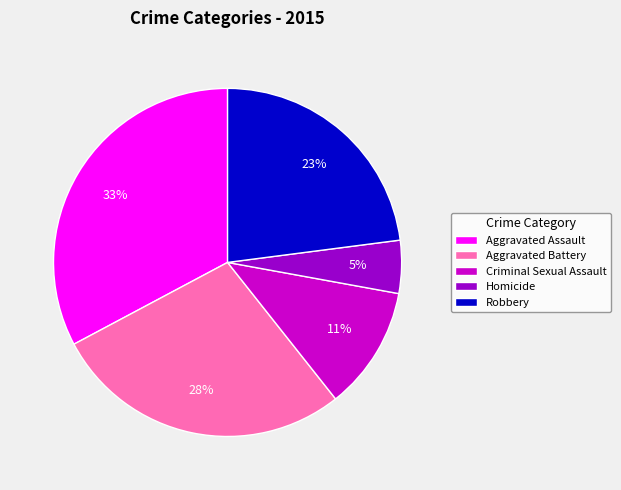

To the nearest percent, what is the difference between the largest and smallest slice percentages?

28%